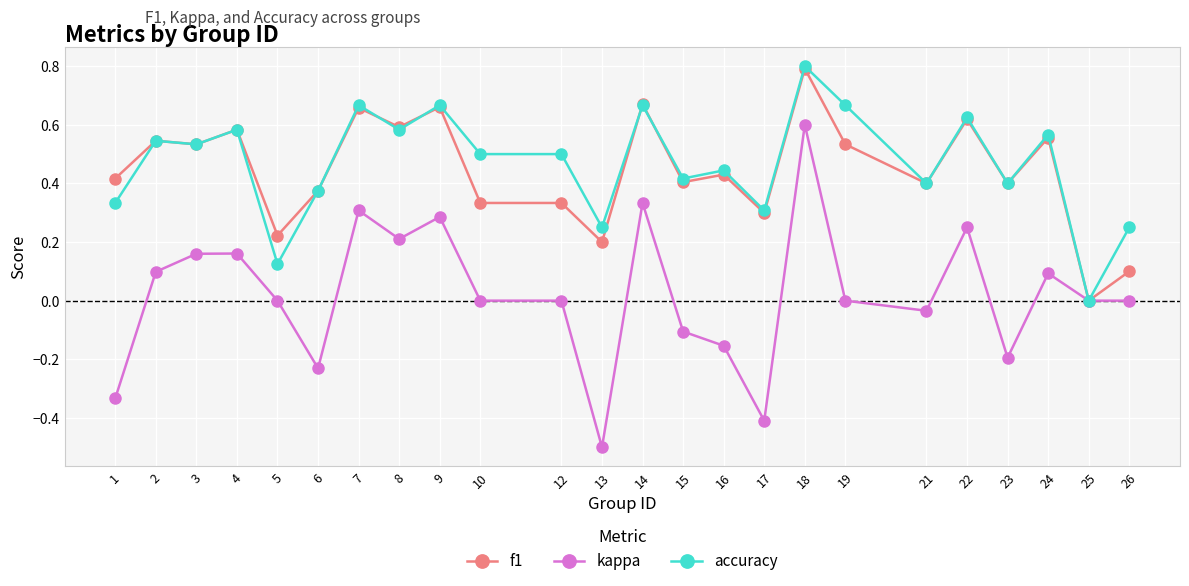

The f1 series shows 0.4 at 15. True or false?

True